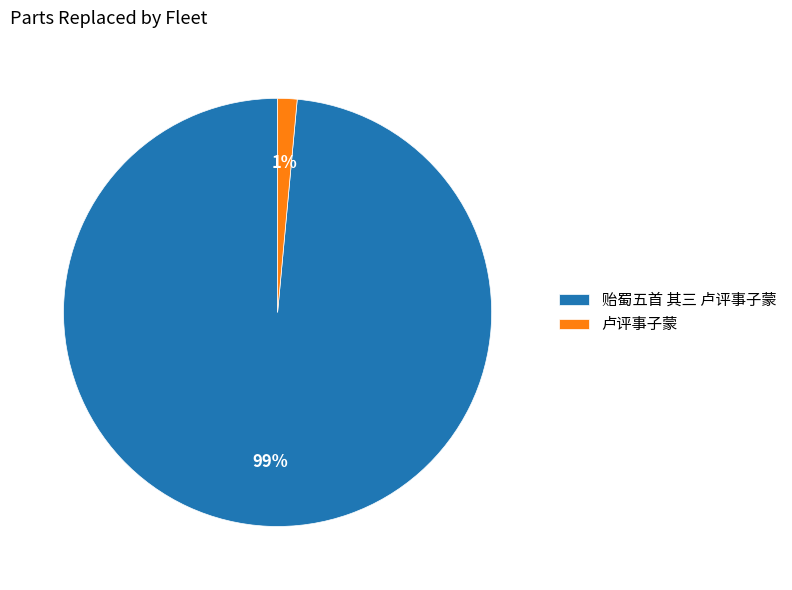

Rank the categories by value from lowest to highest.

卢评事子蒙, 贻蜀五首 其三 卢评事子蒙